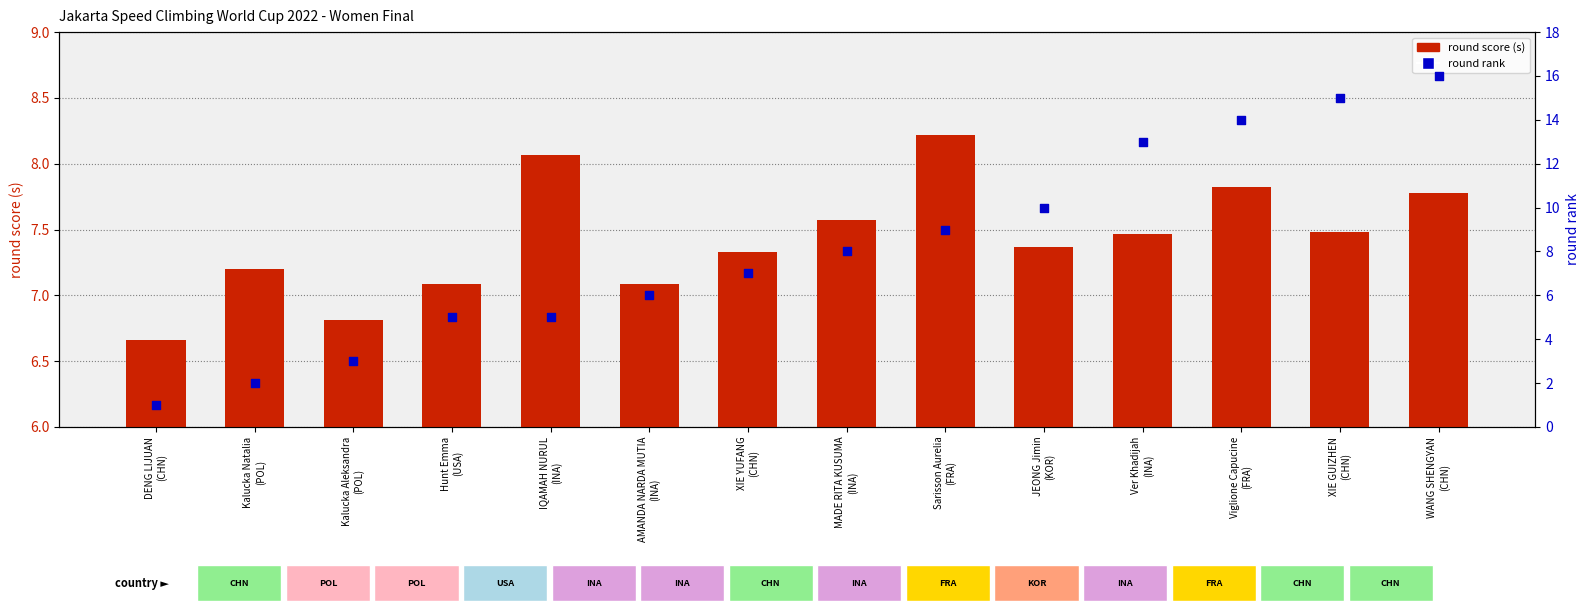

Is the value of round score (s) at AMANDA NARDA MUTIA
(INA) greater than the value of round rank at IQAMAH NURUL
(INA)?

Yes